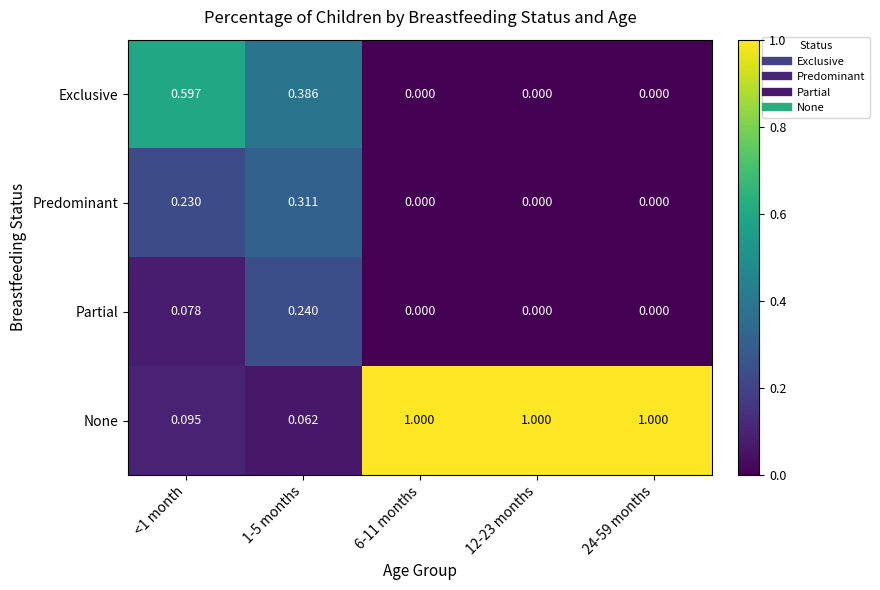

Which series has the largest total across all categories?

None